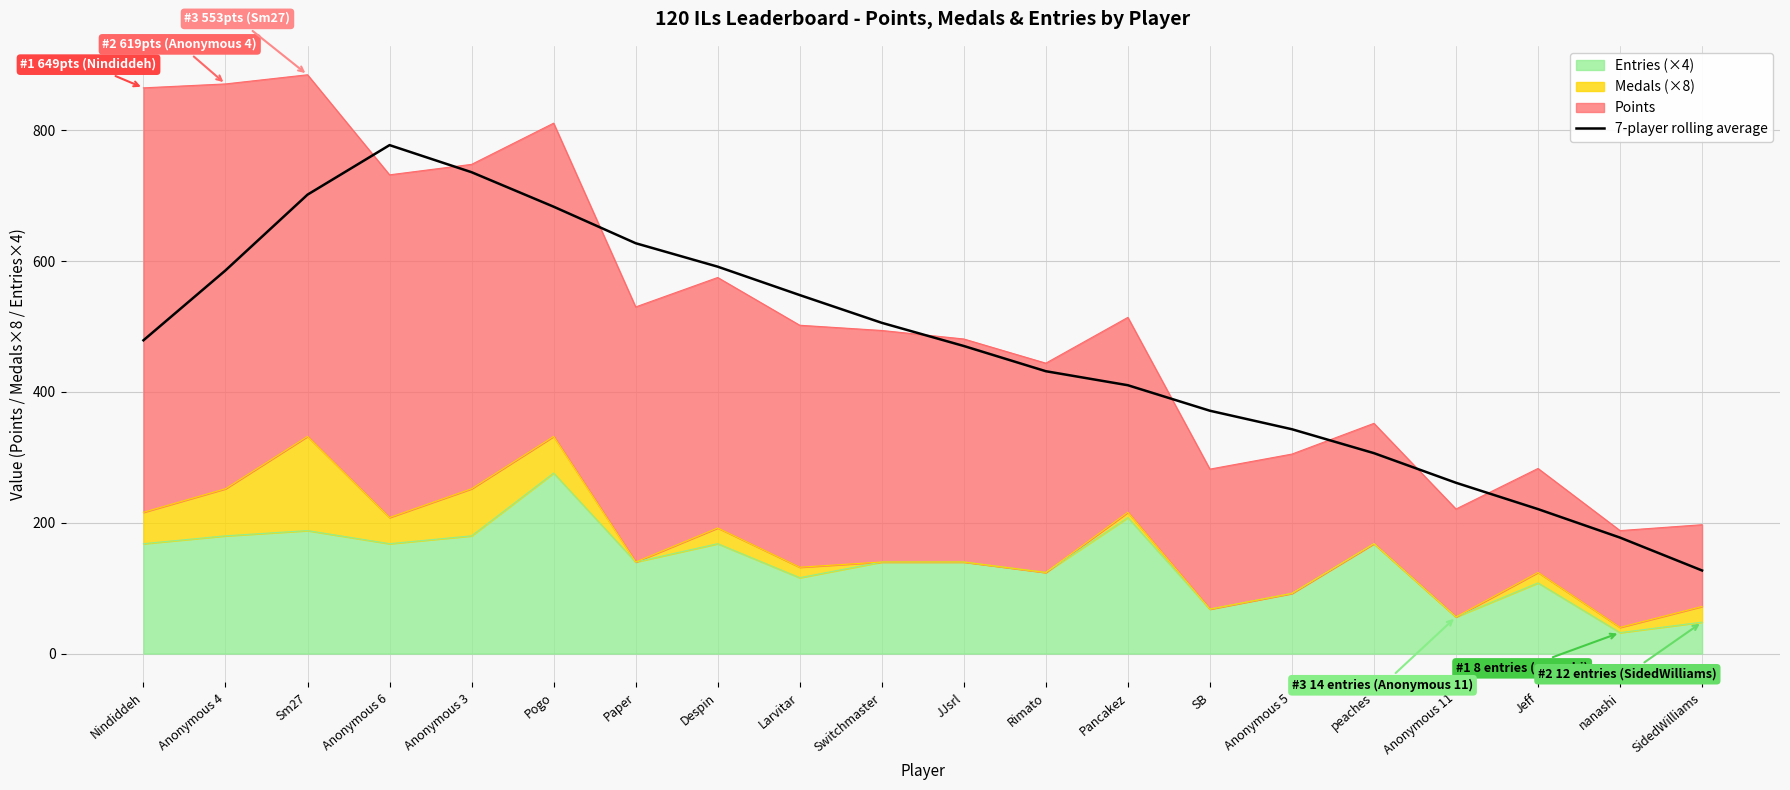

What is the approximate value at SidedWilliams?

127.0